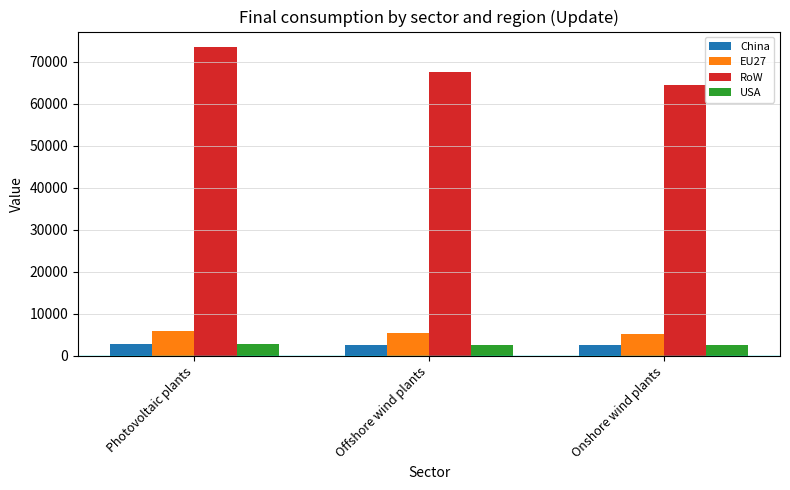

What is the average value of the China series?

2742.9